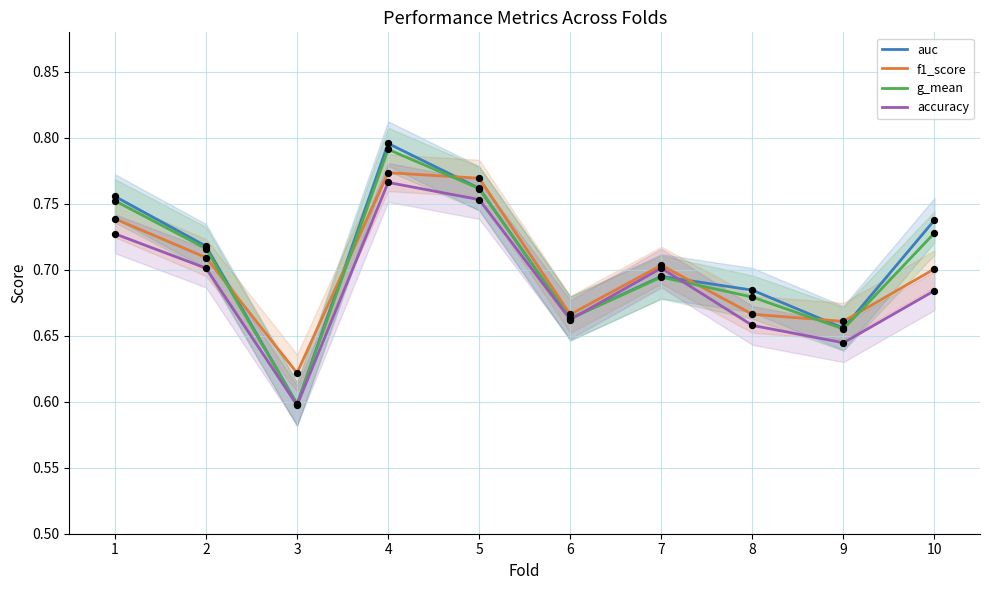

Is the value of accuracy at 5 greater than the value of g_mean at 7?

Yes